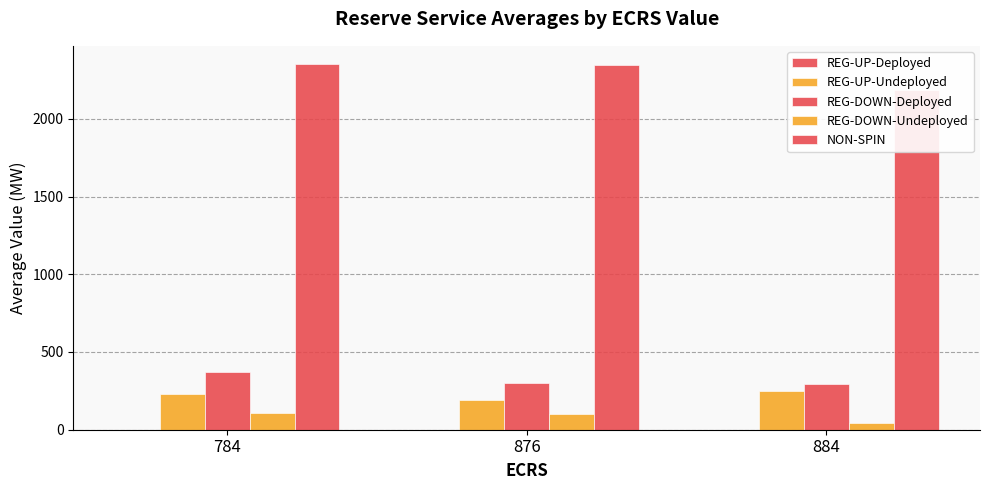

What are all the series names shown in the legend?

REG-UP-Deployed, REG-UP-Undeployed, REG-DOWN-Deployed, REG-DOWN-Undeployed, NON-SPIN